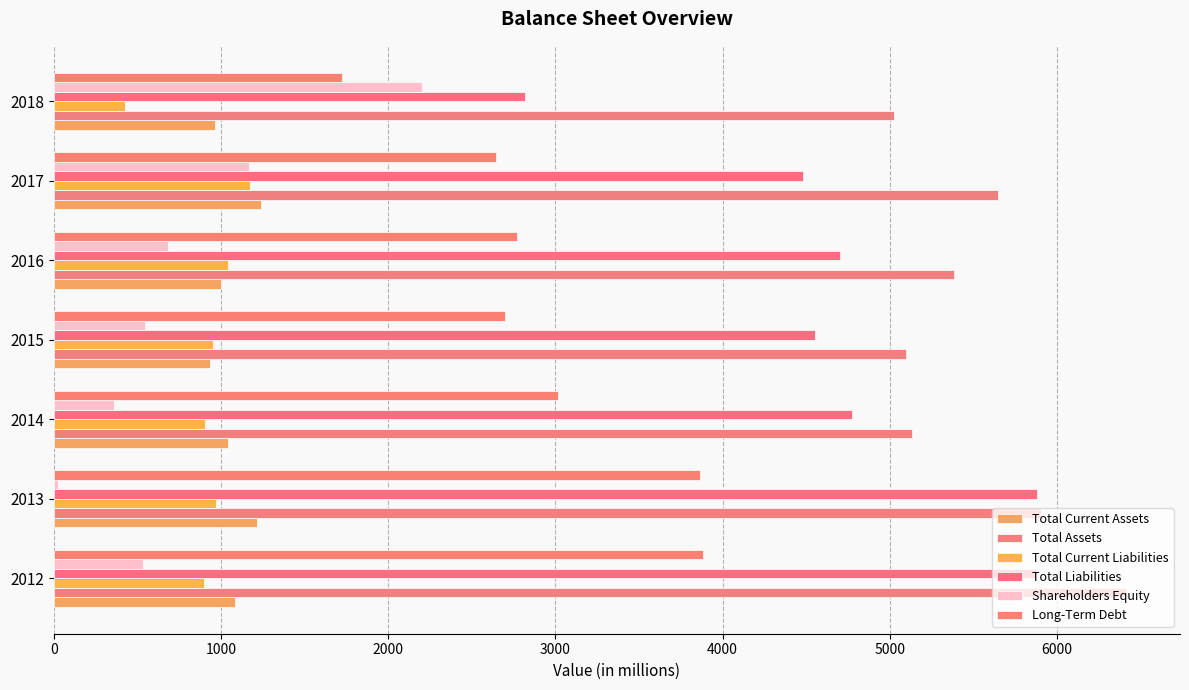

Reading left to right, what are all the values shown in this chart?

Total Current Assets: 1085	1213	1044	933	998	1242	962
Total Assets: 6415	5905	5134	5098	5386	5646	5023
Total Current Liabilities: 899	972	905	955	1042	1174	425
Total Liabilities: 5880	5882	4775	4553	4700	4479	2819
Shareholders Equity: 535	23	359	545	686	1167	2204
Long-Term Debt: 3881	3867	3017	2698	2772	2643	1727